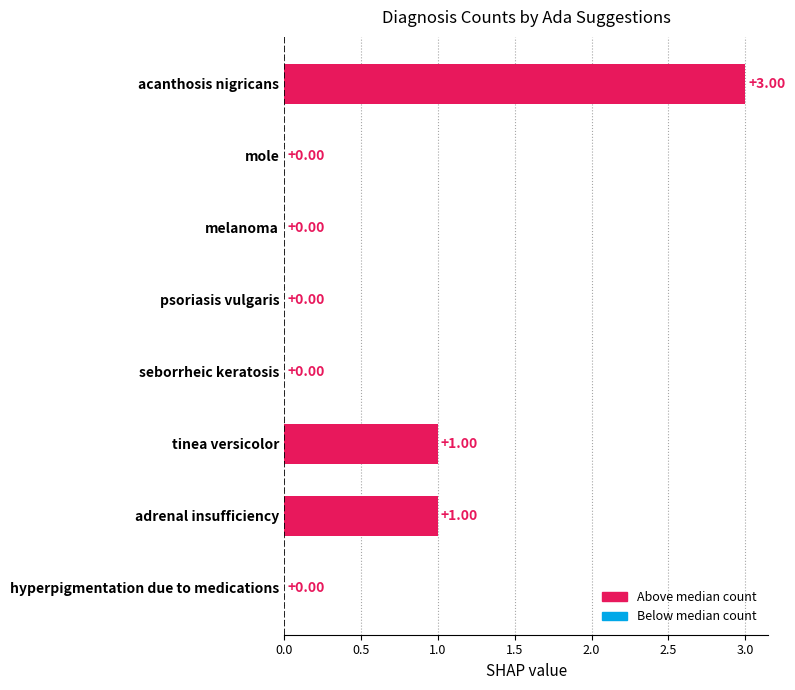

True or false: the data shows 0 at hyperpigmentation due to medications.

True